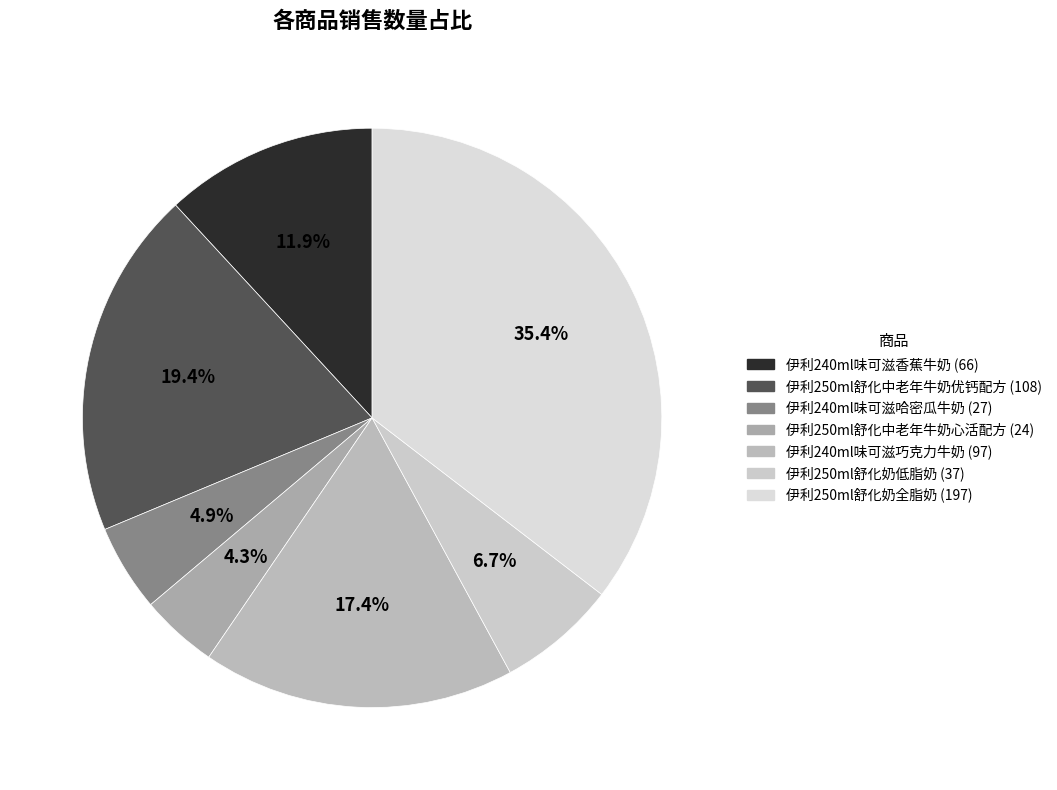

The 伊利250ml舒化奶全脂奶 slice represents 21% of the pie. True or false?

False